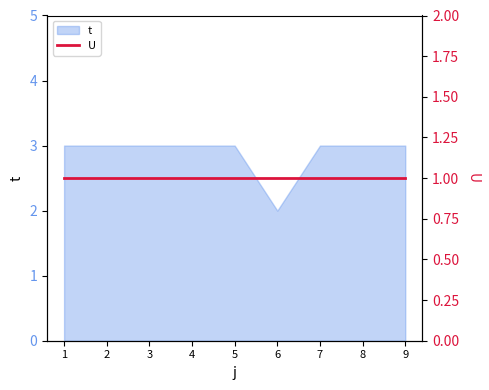

What is the value of the 1st point from the left?

3